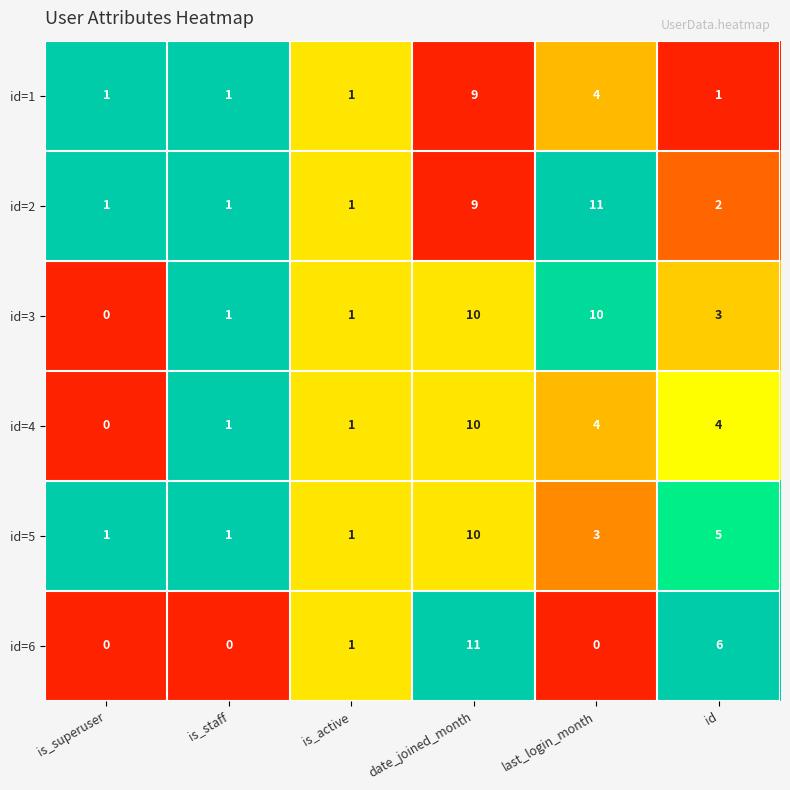

Which series changed the most between is_active and date_joined_month?

id=6